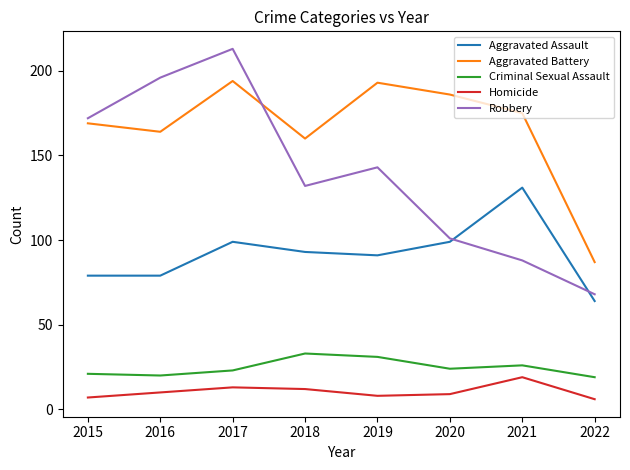

Which series has the largest range (max minus min)?

Robbery